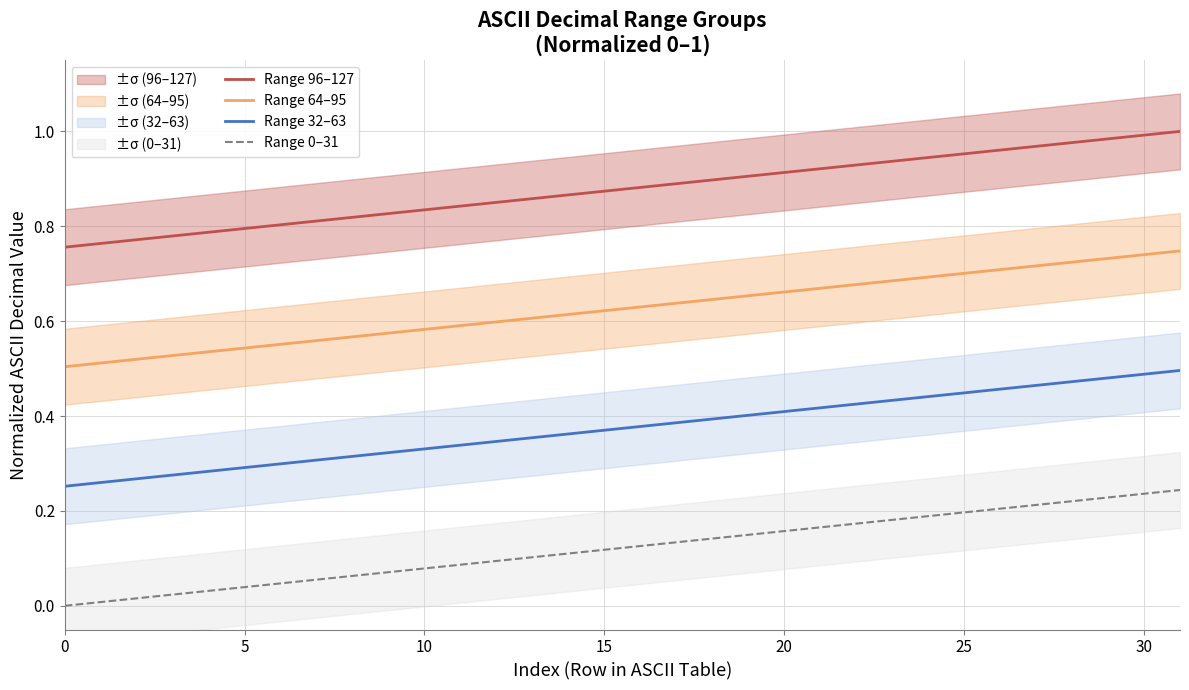

The value of Range 0–31 at 21 is 0.2. True or false?

True